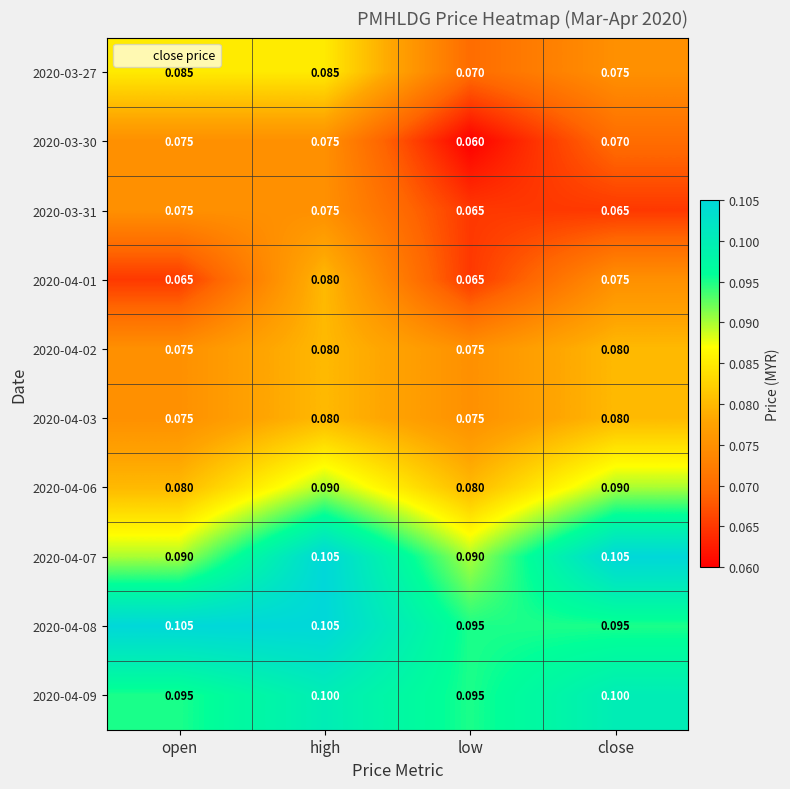

What is the maximum value shown in the chart?

0.1